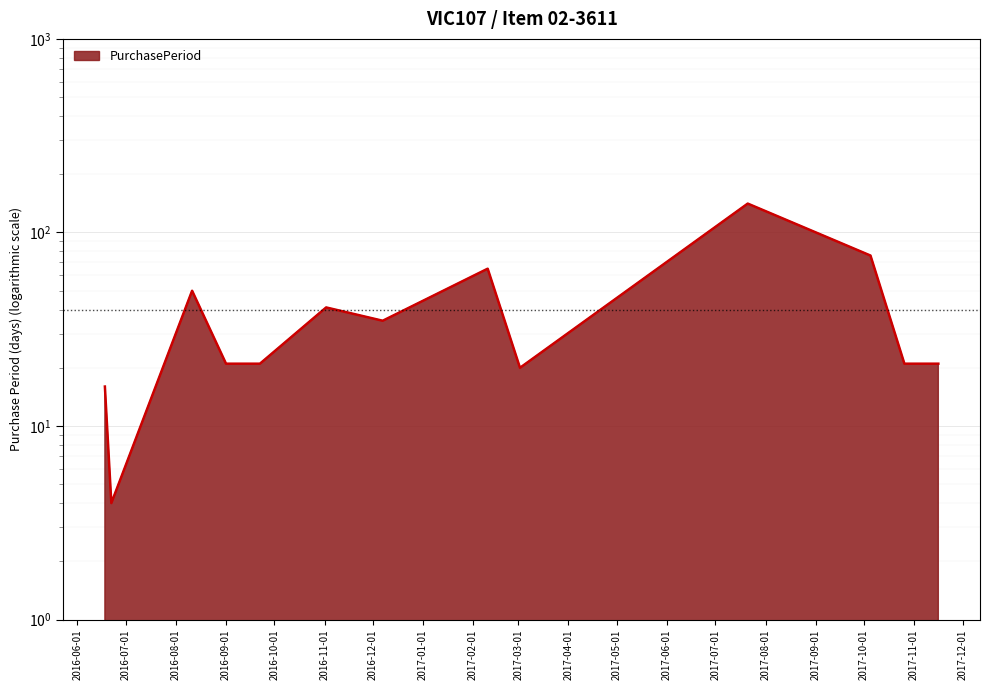

Which has a higher value, 2017-02-10 or 2017-10-05?

2017-10-05